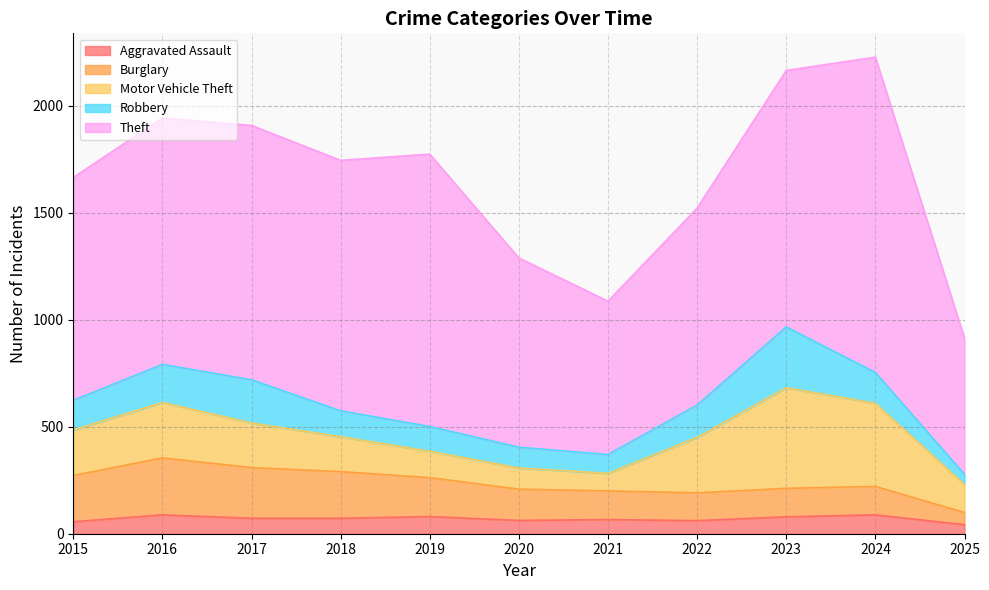

True or false: Robbery has a value of 284 at 2023.

True